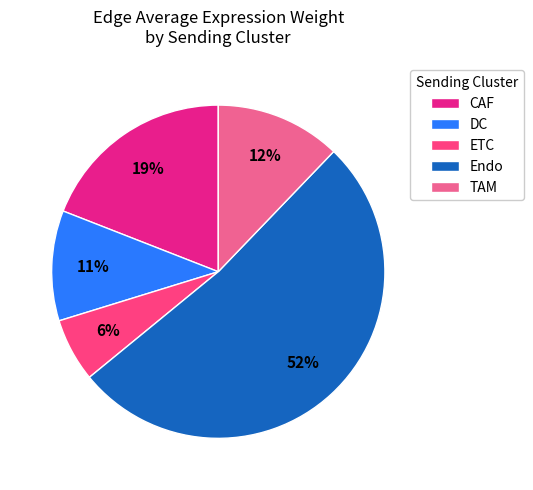

Combined, do DC and CAF account for over 50%?

No